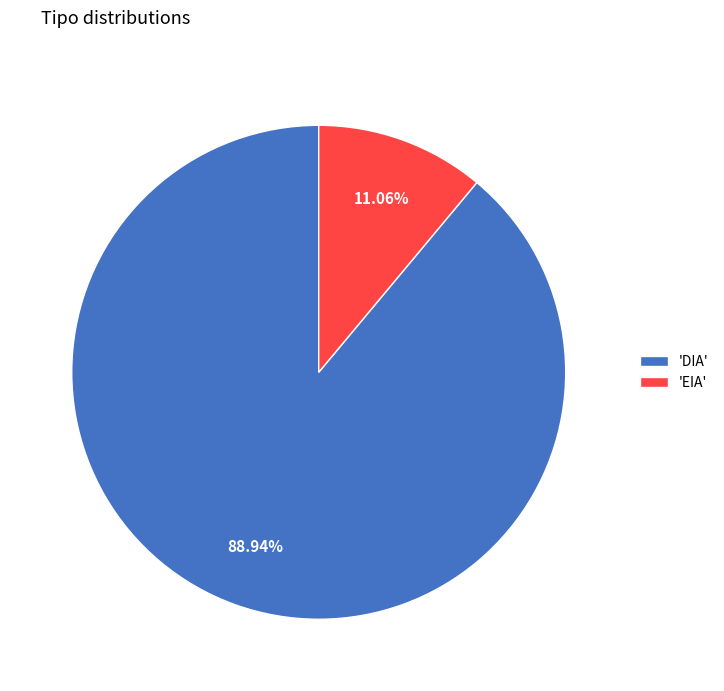

How many slices are in this pie chart?

2